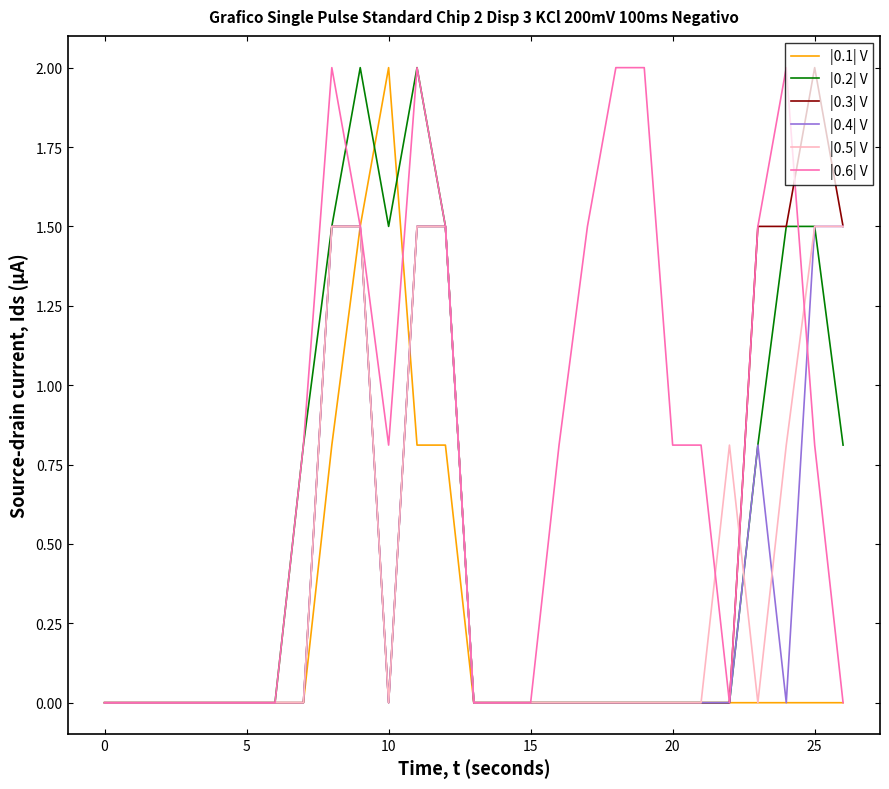

What is the difference between the maximum and second lowest values in the |0.4| V series?

1.5